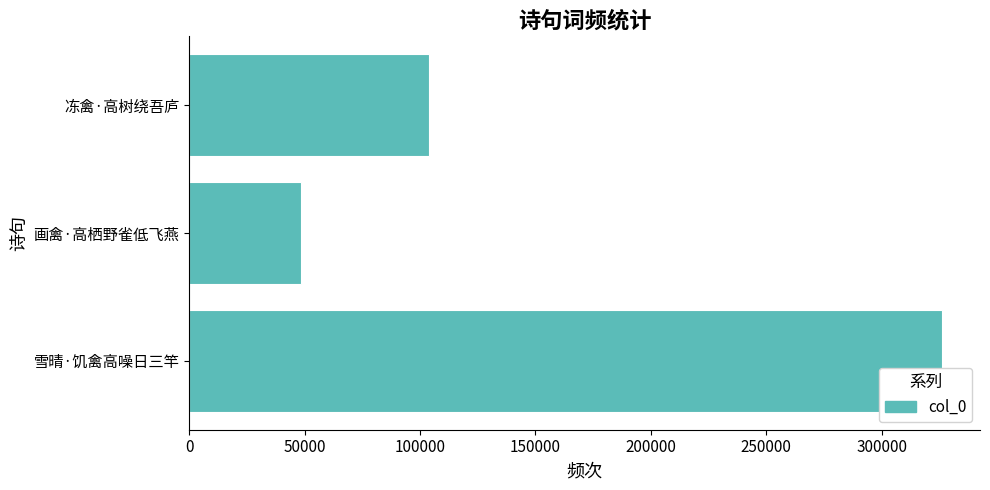

Read the value at 画禽·高栖野雀低飞燕, to the nearest 100.

48400